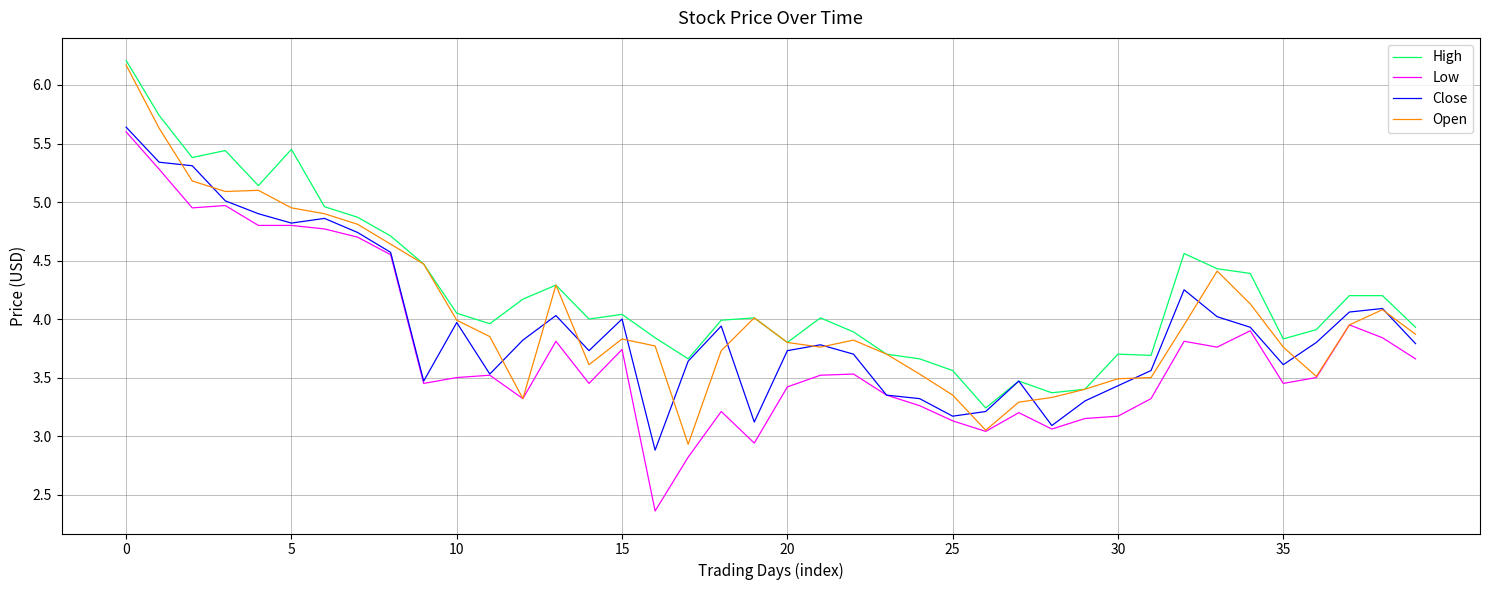

What is the greatest value displayed?

6.2